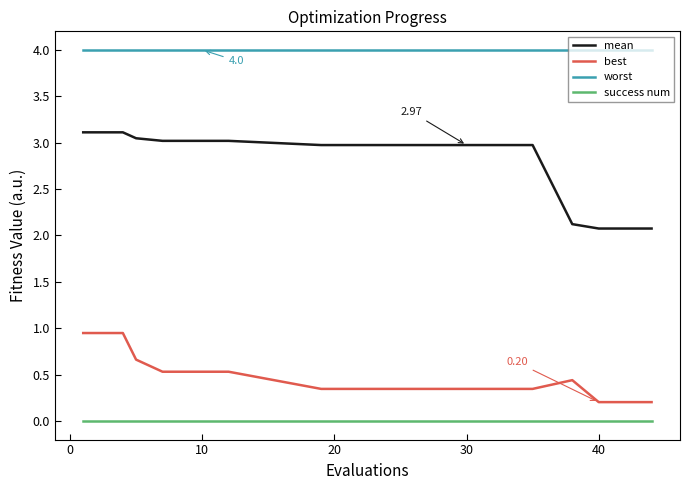

Which series has the widest spread of values?

mean